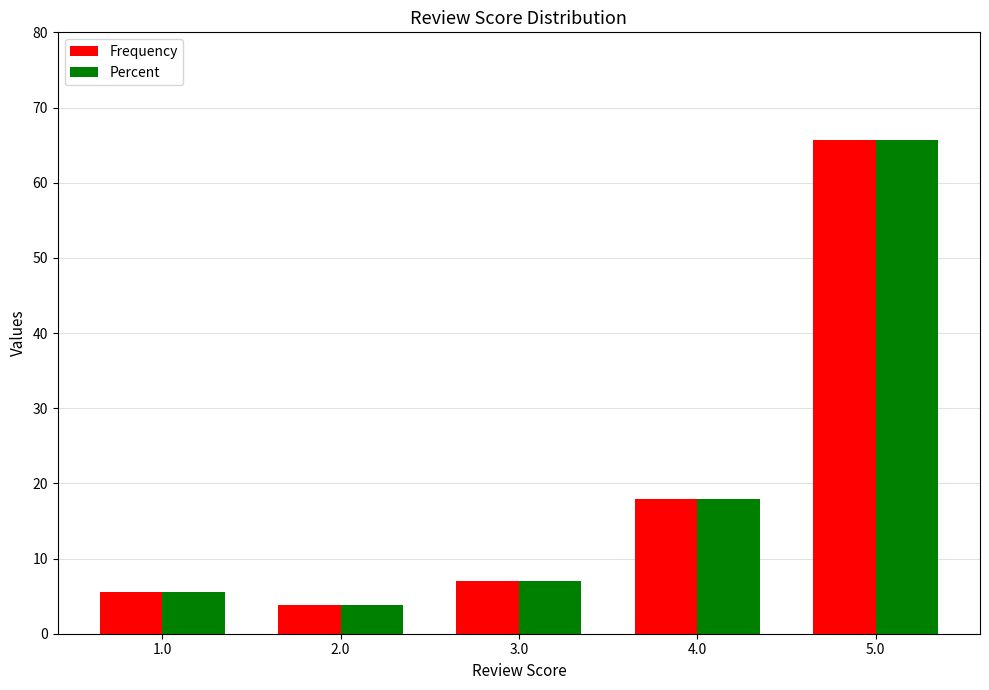

Is the value of Percent at 4.0 greater than the value of Frequency at 3.0?

Yes